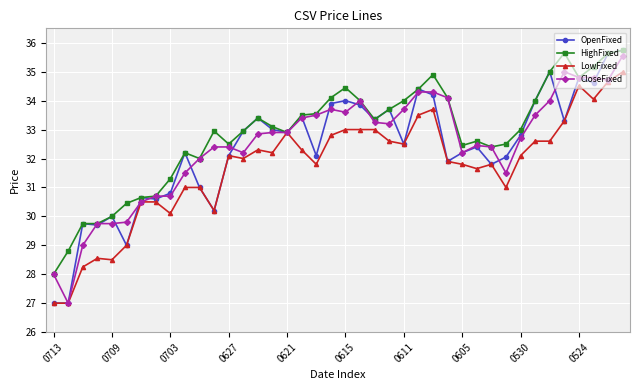

Which series has the largest total across all categories?

HighFixed